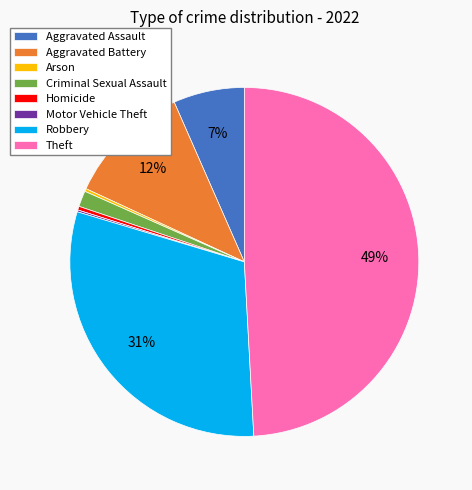

Which has a higher value, Homicide or Robbery?

Robbery